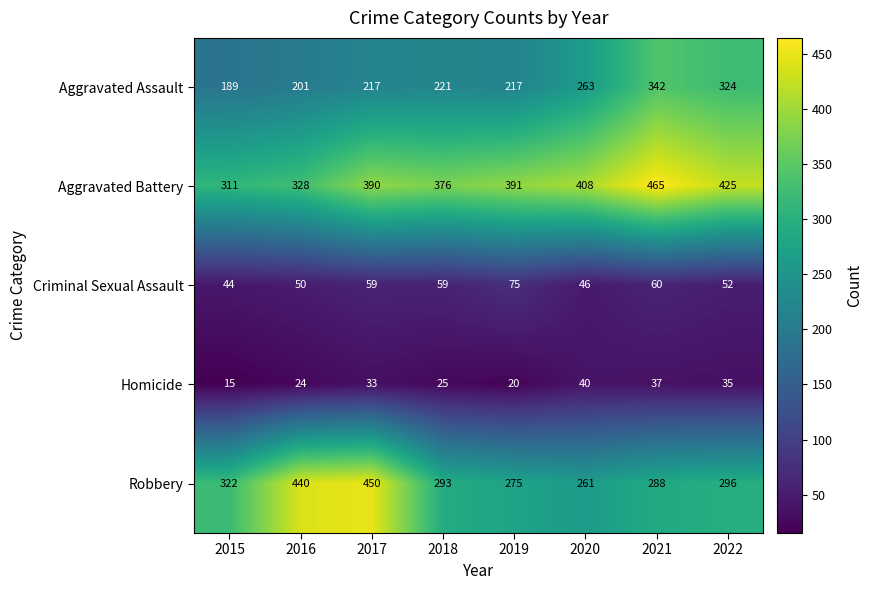

At 2022, list the series in order from smallest to largest.

Homicide, Criminal Sexual Assault, Robbery, Aggravated Assault, Aggravated Battery